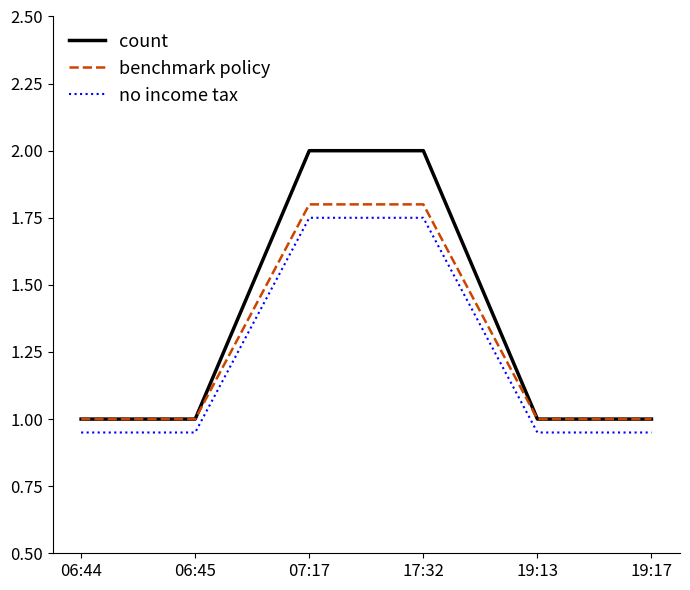

Which series has the widest spread of values?

count